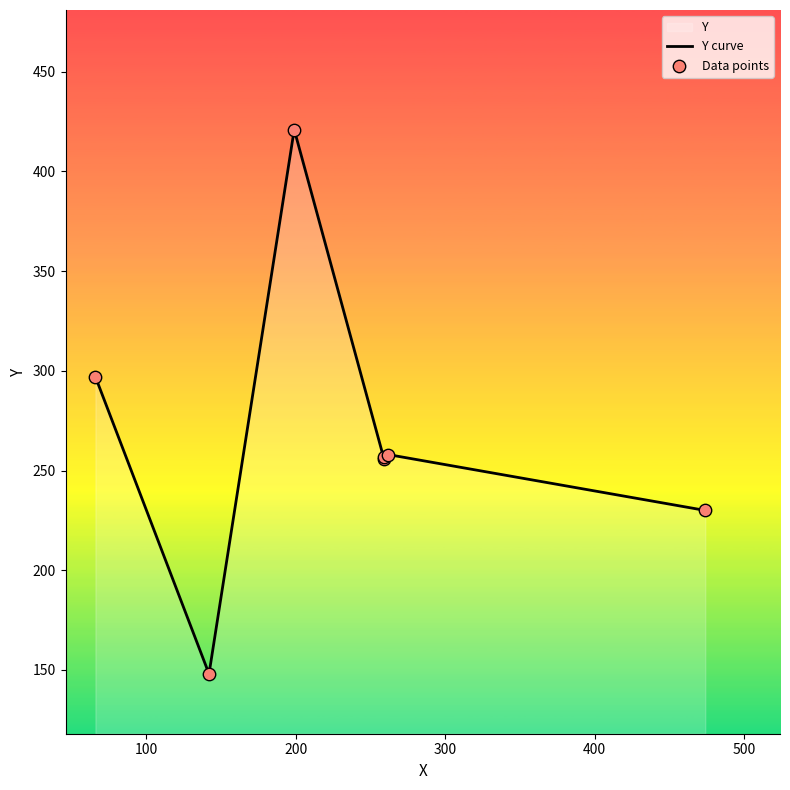

Which series has the widest spread of Y values?

Y curve